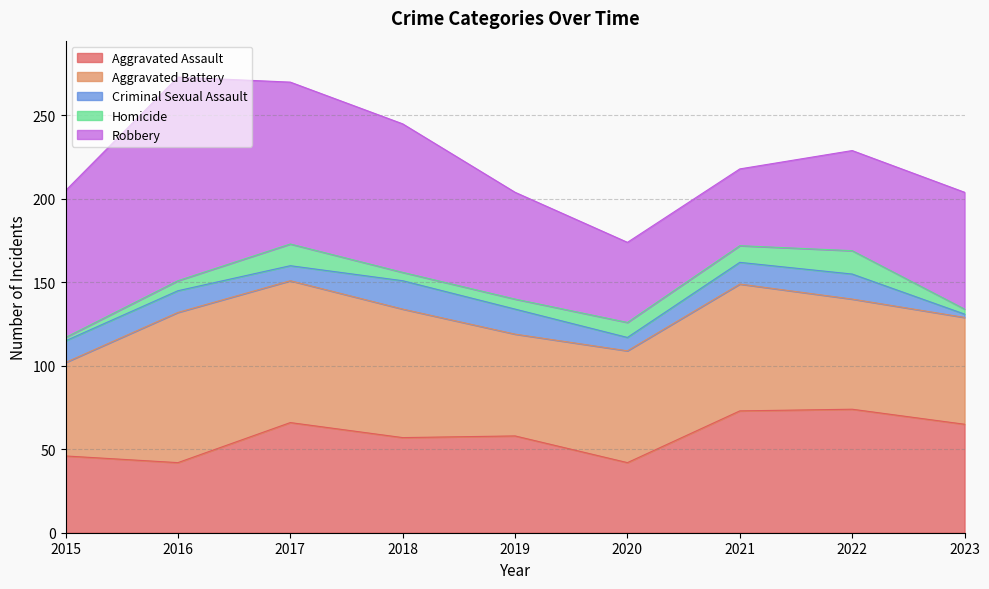

What is the total value across all series at 2016?

273